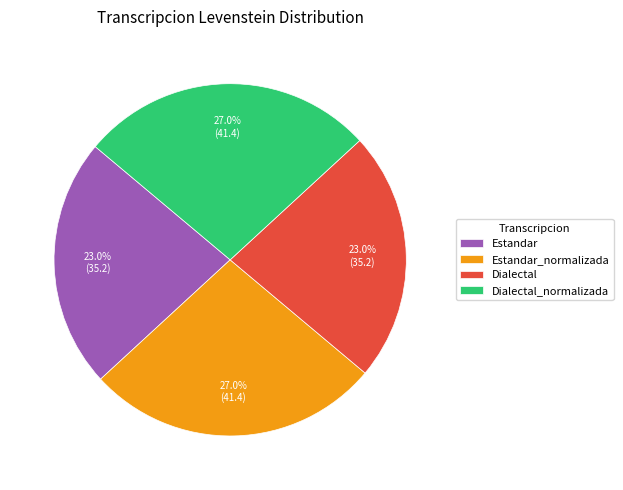

What is the total percentage of Dialectal and Estandar_normalizada?

50.0%